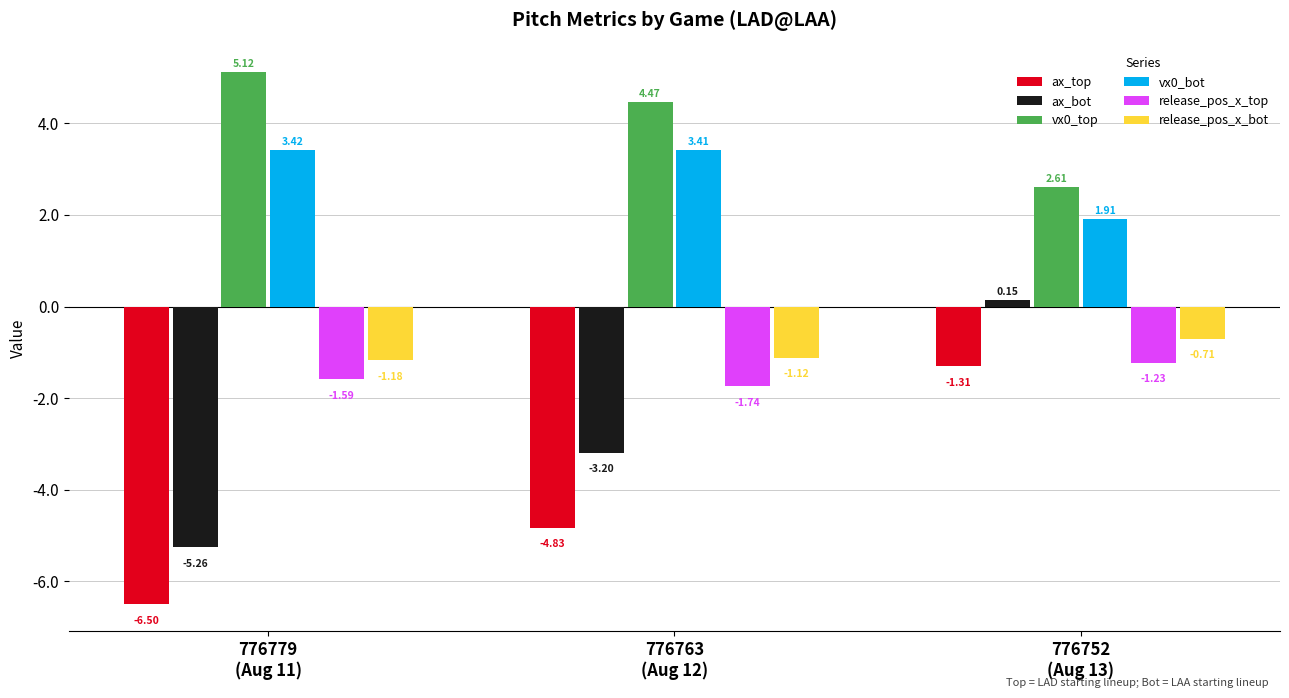

Where does the ax_top series first go above -4?

776752
(Aug 13)